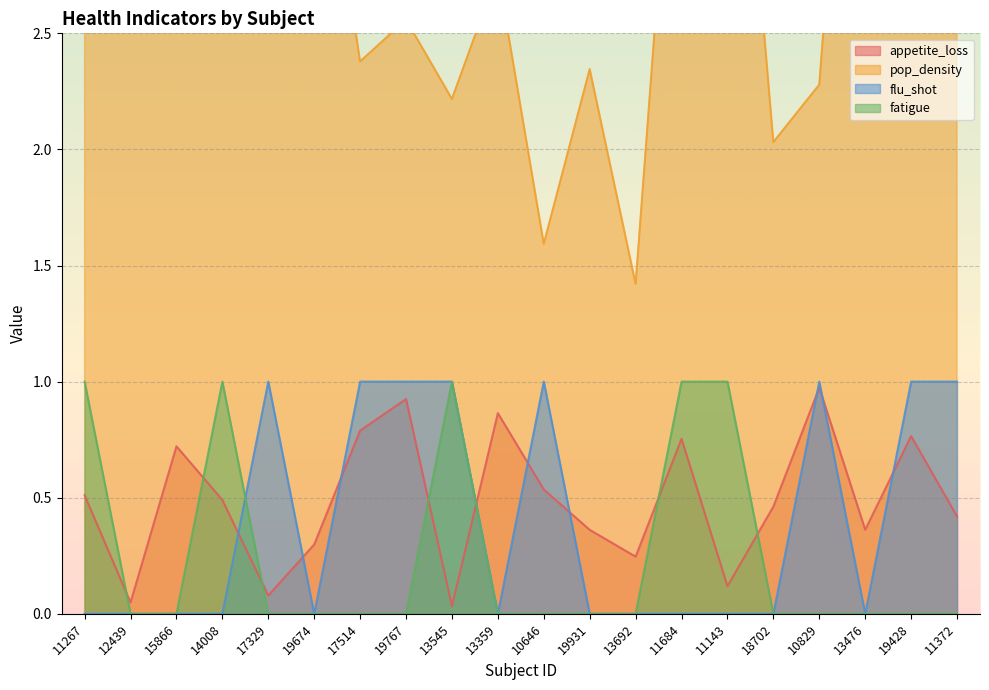

How many categories are shown in the chart?

20